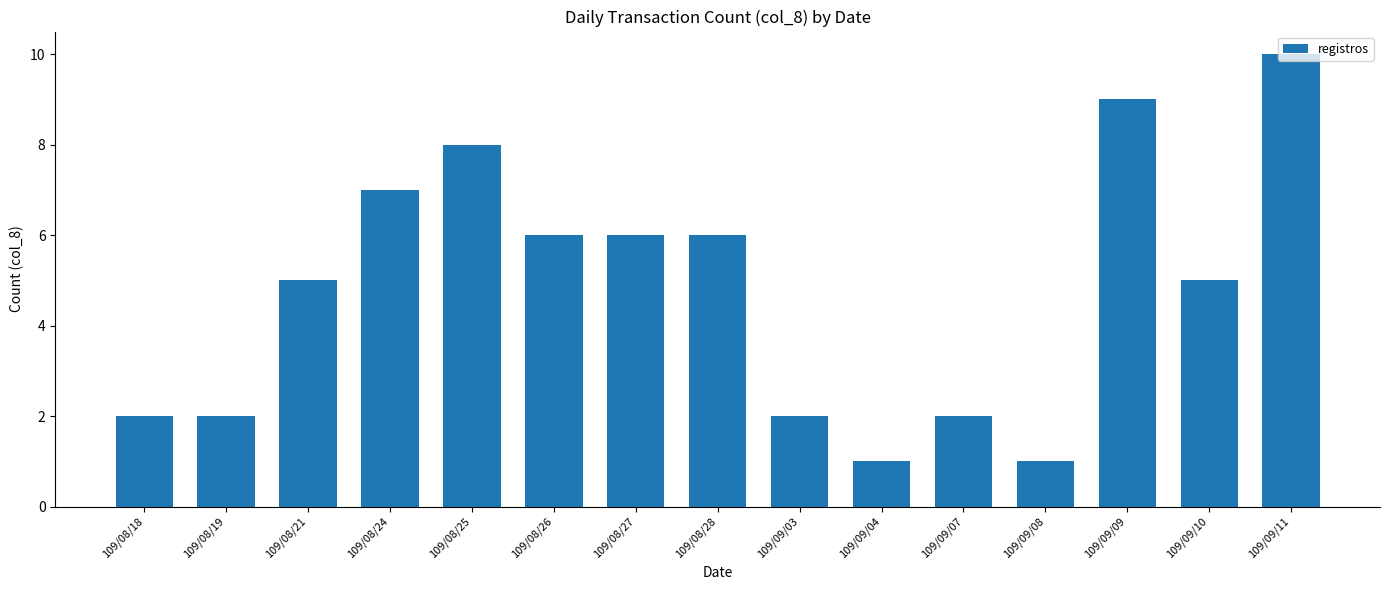

Count the values in the range 2 to 7.

10